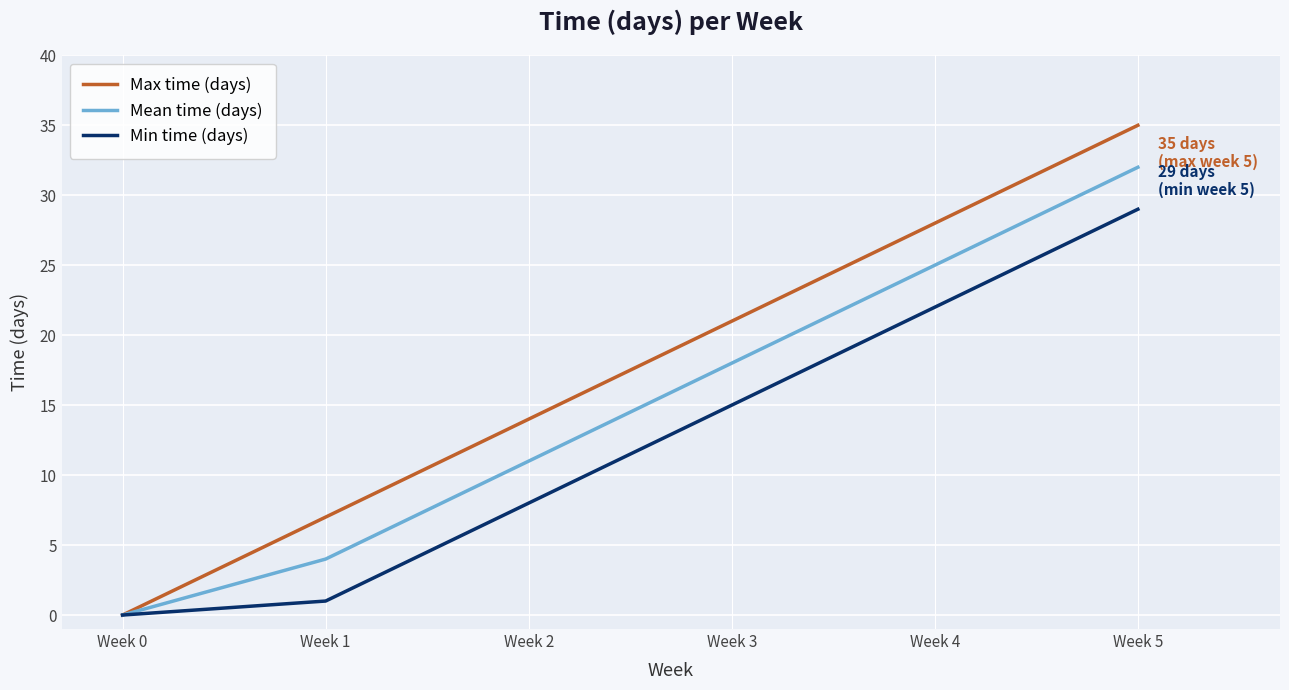

What is the sum of all Mean time (days) values?

90